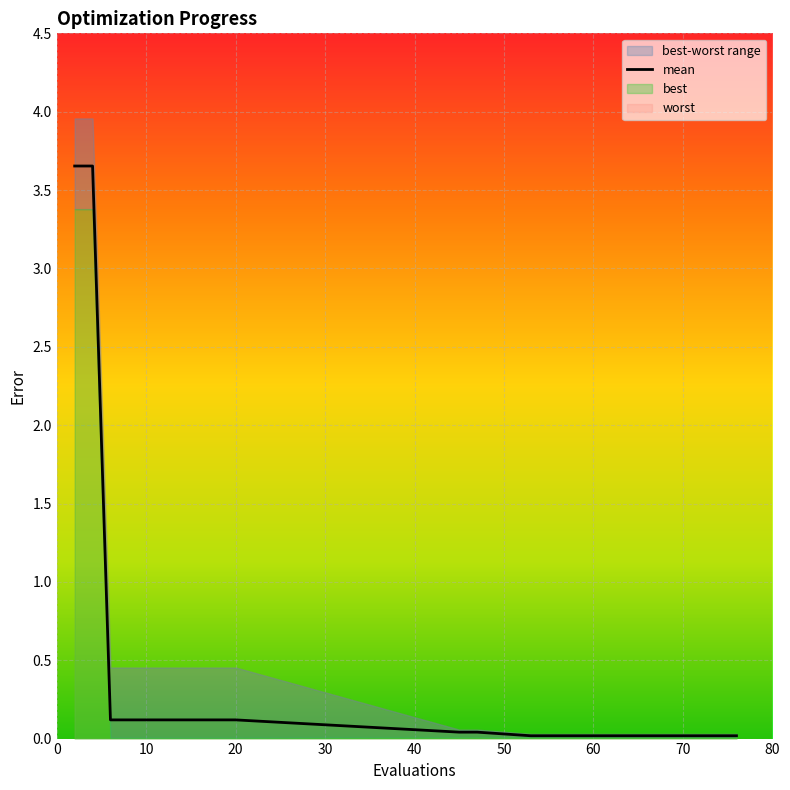

True or false: mean has a value of 0.1 at 20.

True